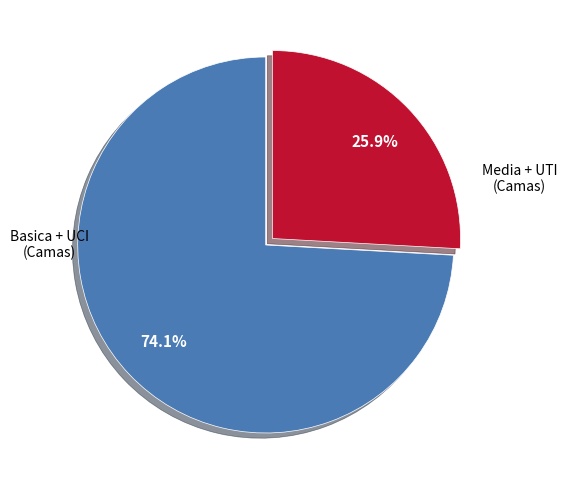

Does any single category account for the majority?

Yes